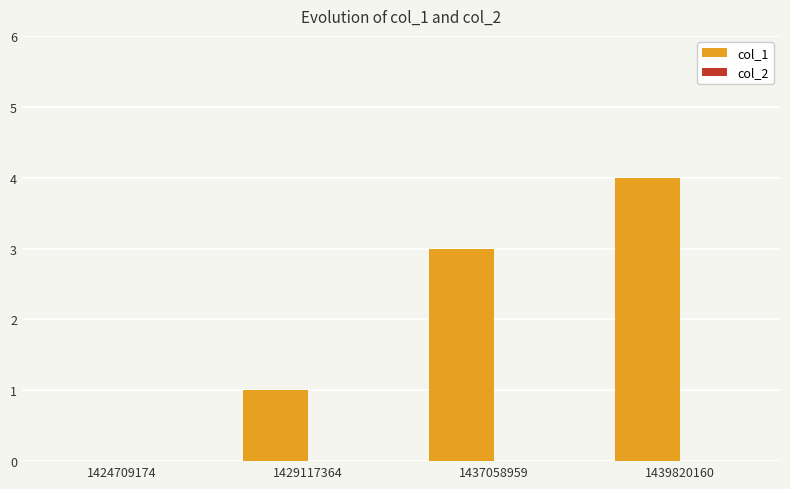

Which has a higher value, 1424709174 or 1437058959?

1437058959